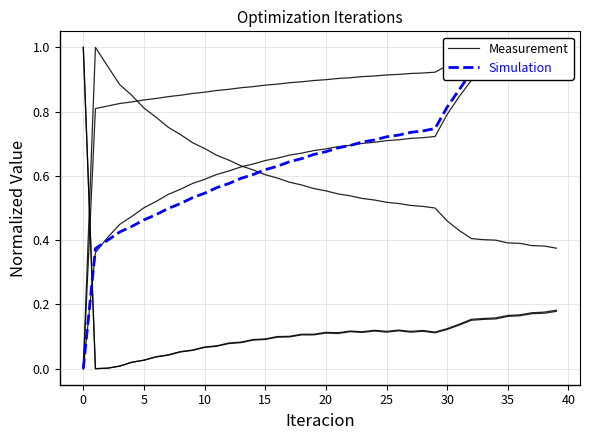

What is the label of the 2nd point from the right?

38